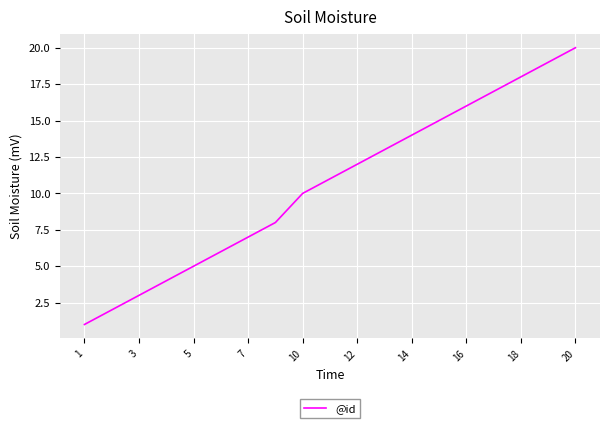

True or false: the data has more than 2 interior local peaks.

False